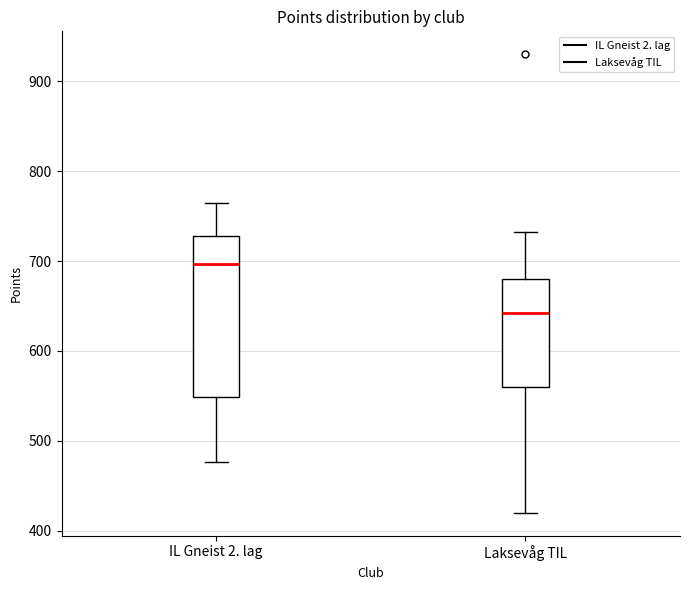

Reading left to right, read every box against the y-axis: the position of its median line, the range the box covers, and the ends of its whiskers. The values are not printed on the chart, so give them approximately, as read against the axis.

IL Gneist 2. lag: median 700, box 550 to 730, whiskers 480 to 770
Laksevåg TIL: median 640, box 560 to 680, whiskers 420 to 730